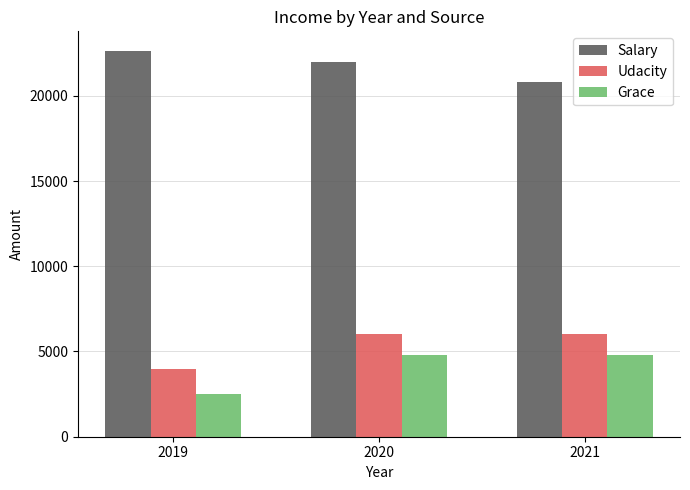

Which category has the lowest value across all series?

2019